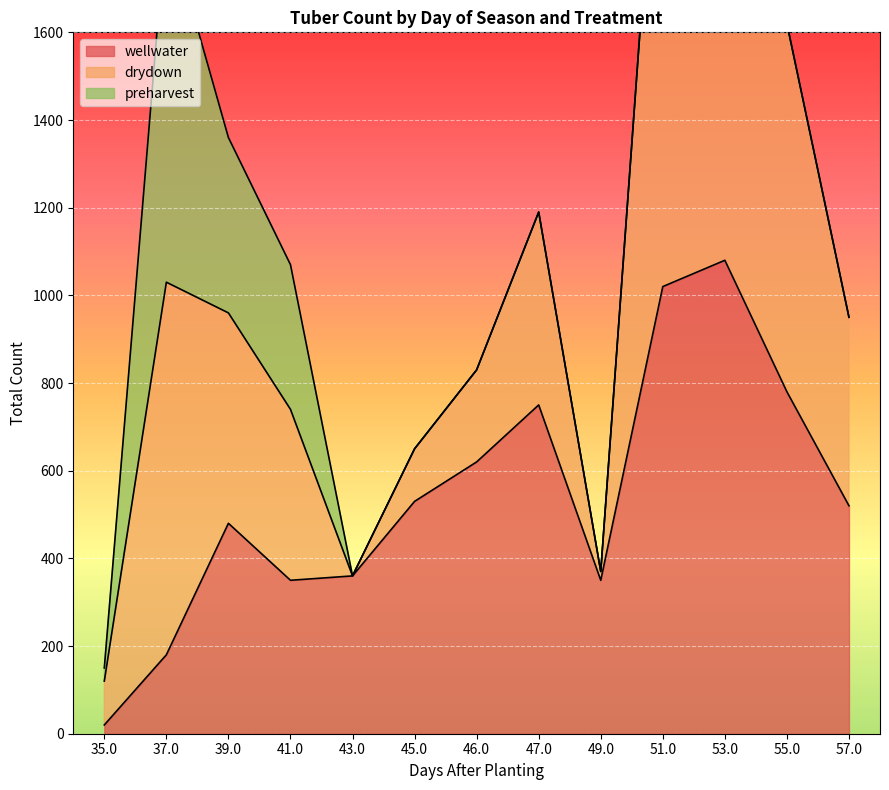

What are all the series names shown in the legend?

wellwater, drydown, preharvest